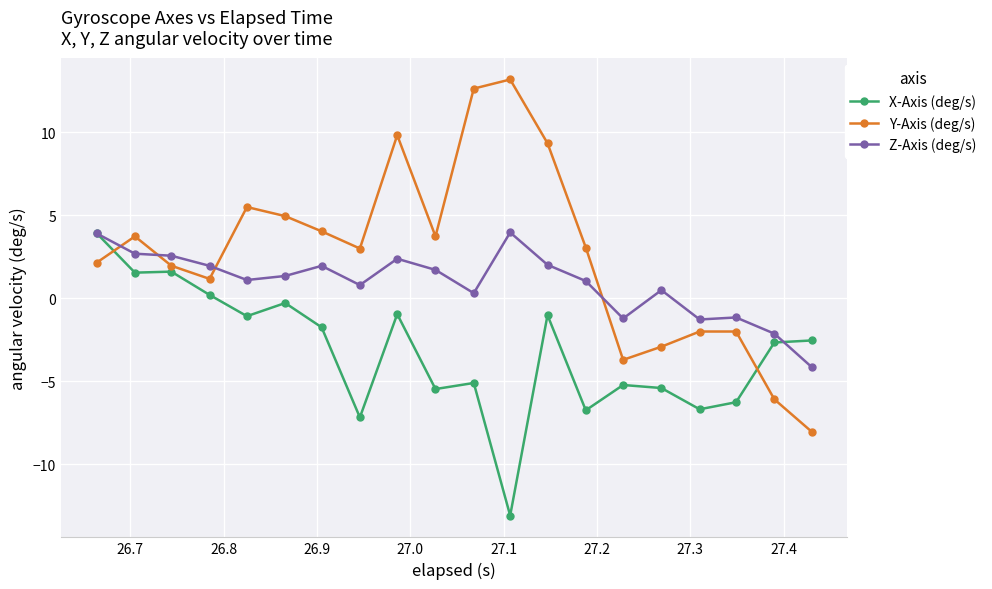

In Y-Axis (deg/s), how many points are lower than both neighbors (excluding endpoints)?

4